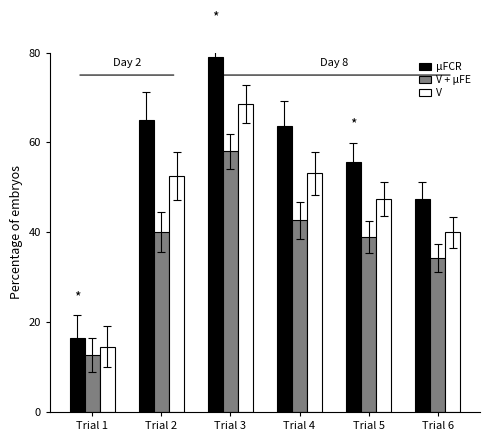

The V + μFE series shows 67.7 at Trial 4. True or false?

False